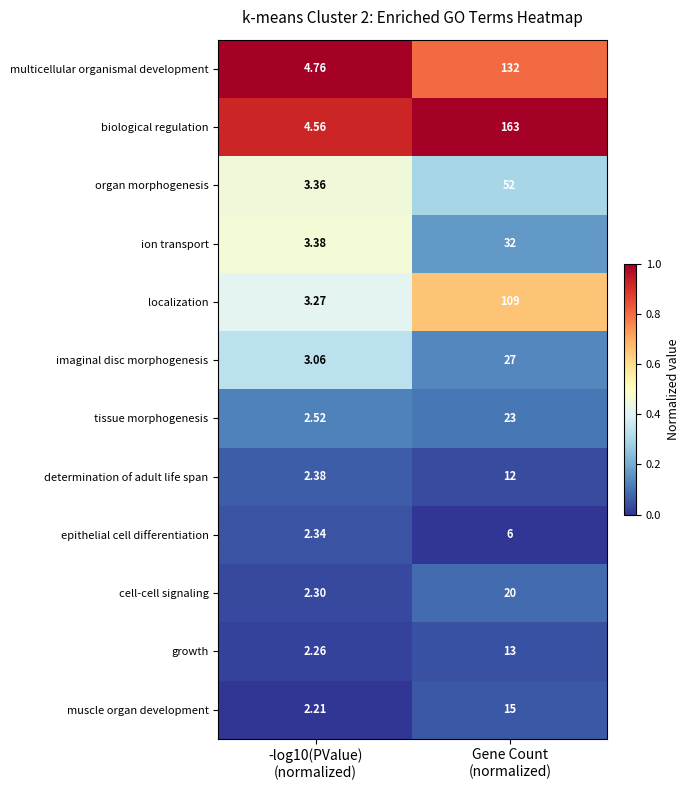

What is the difference between the highest and lowest values at Gene Count
(normalized)?

157.0